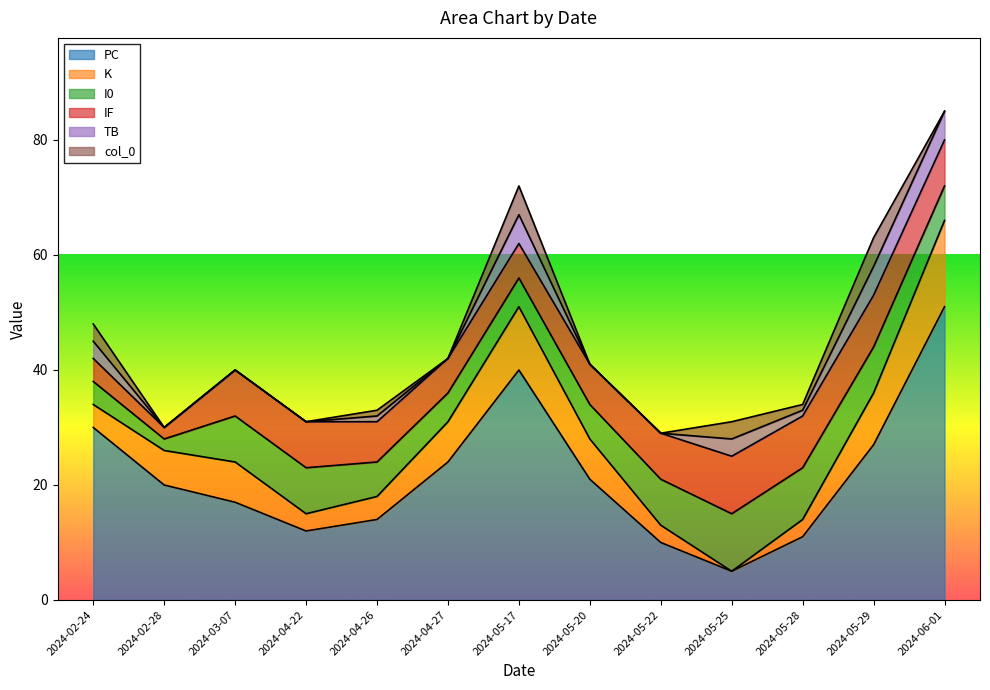

Count the number of categories in the chart.

13